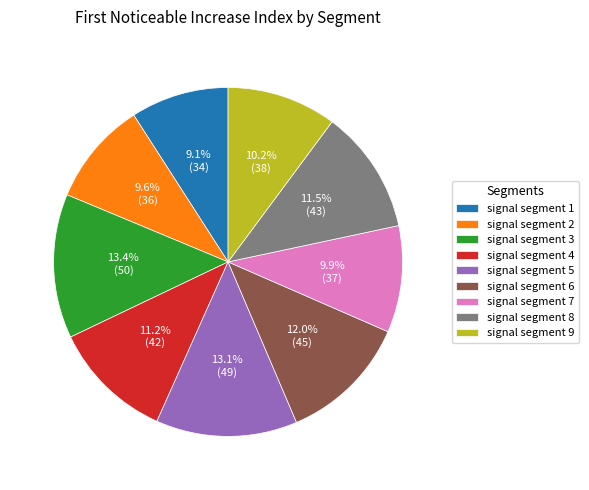

How many slices are in this pie chart?

9